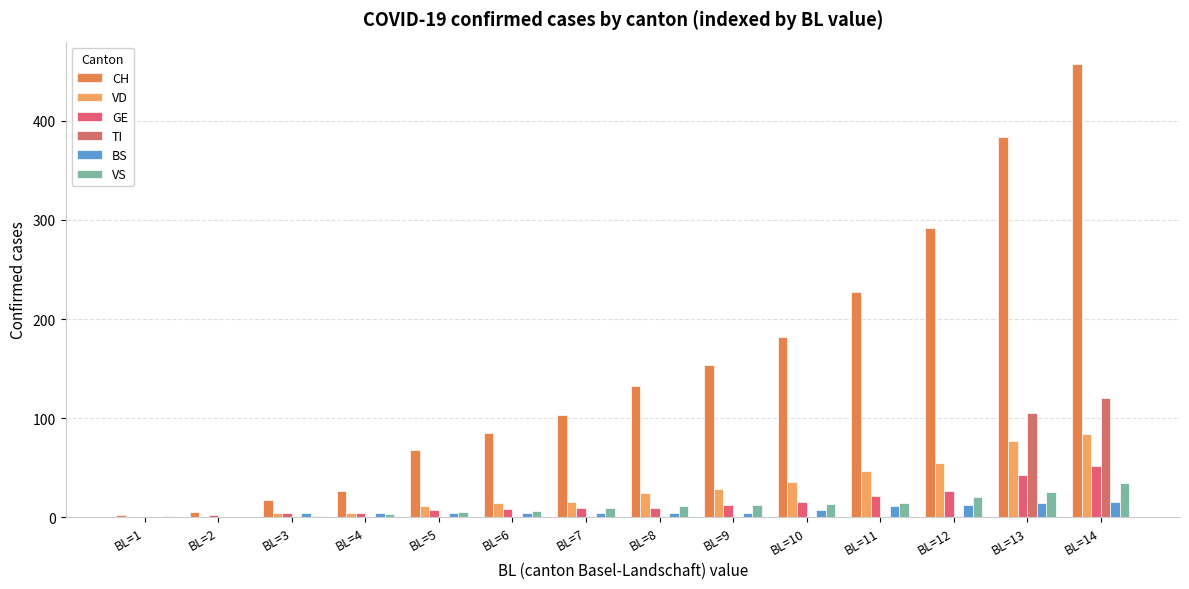

What is the sum of the VD values at BL=2 and BL=8?

25